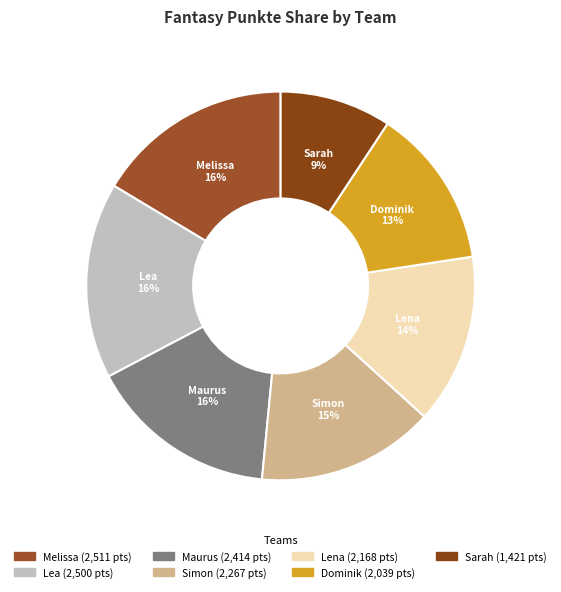

Which slice is the smallest?

Sarah